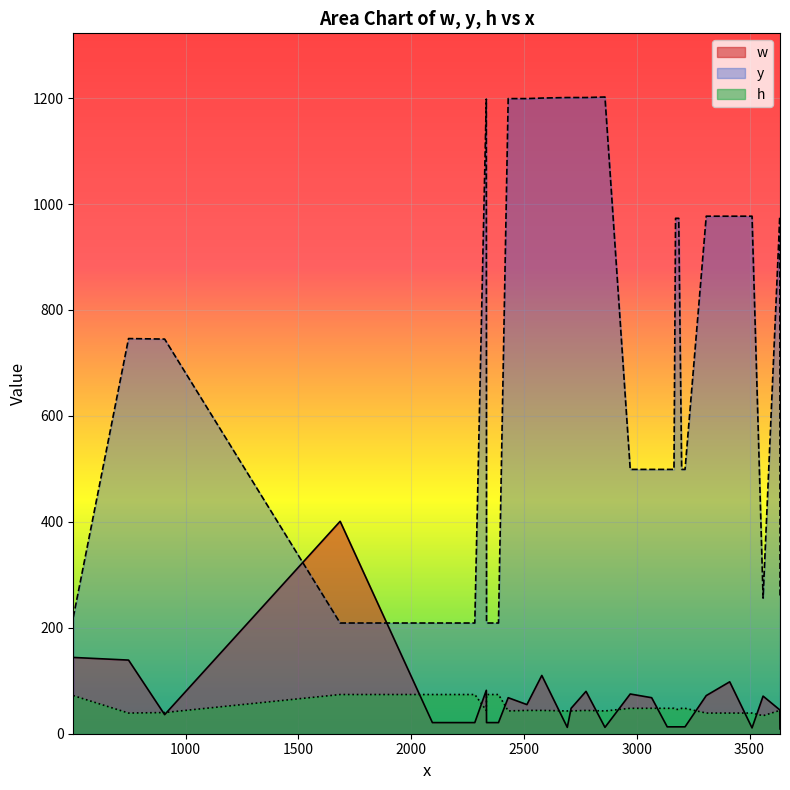

What are all the series names shown in the legend?

w, y, h